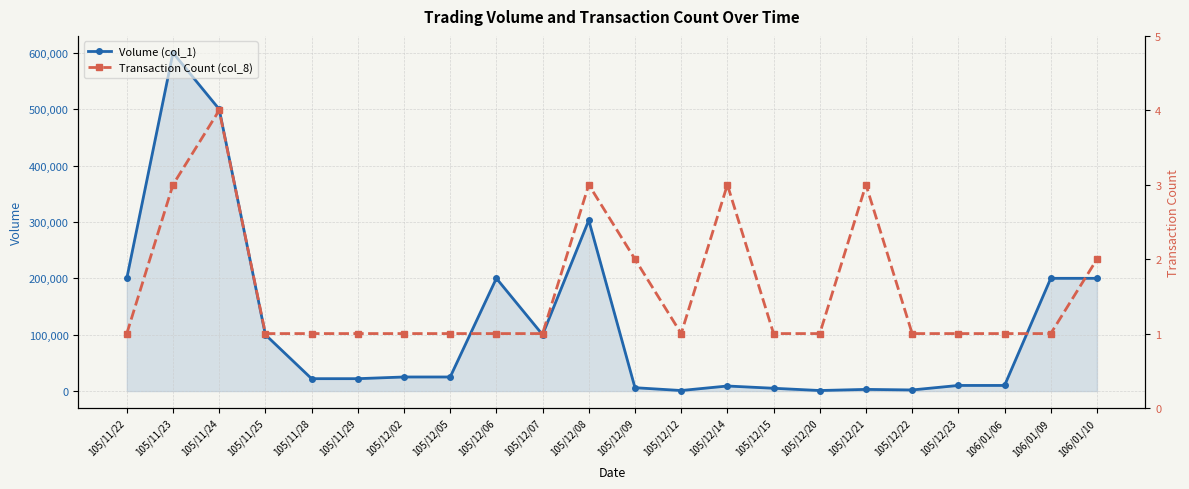

List the series in order of their peak value, lowest first.

Transaction Count (col_8), Volume (col_1)